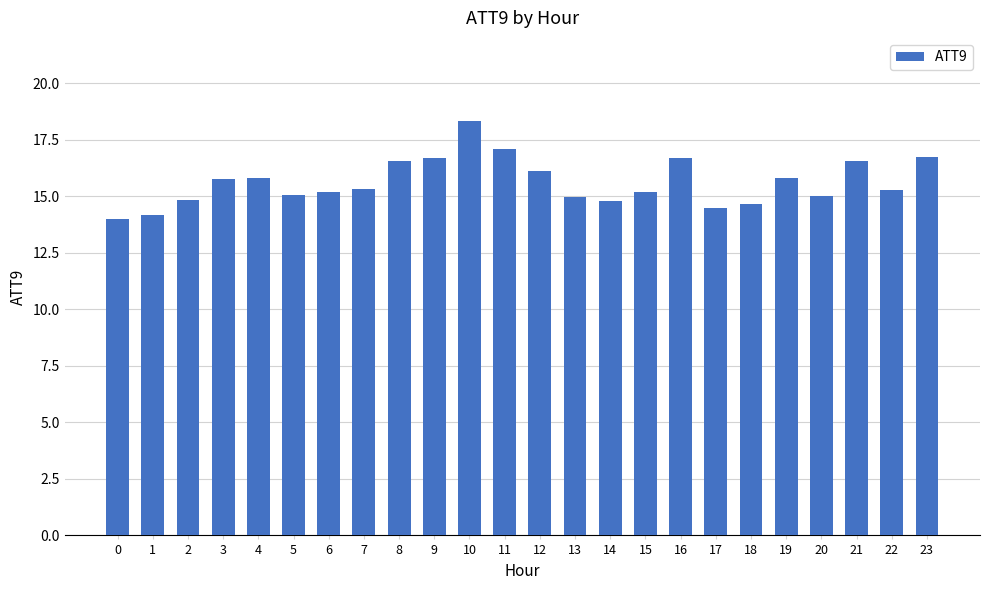

Where does the data first go above 15?

3